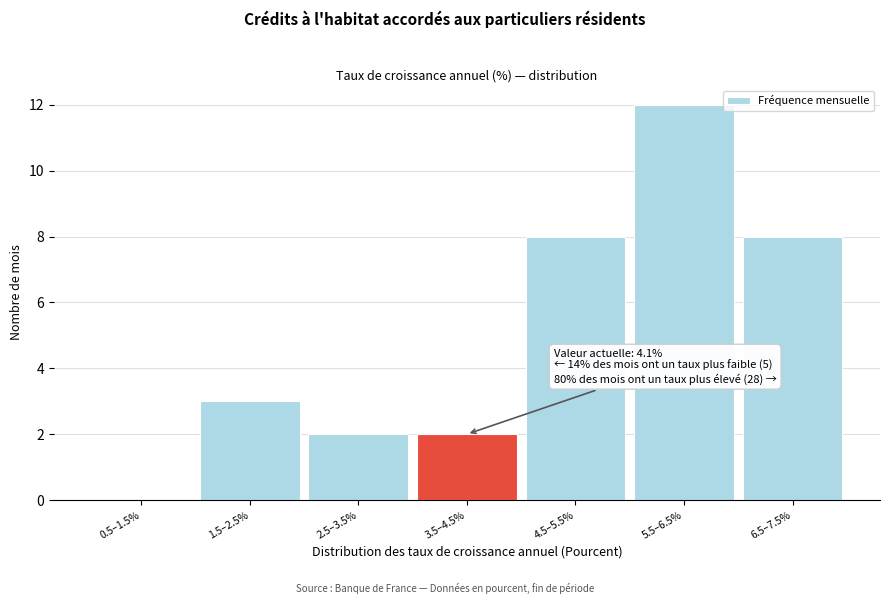

Reading left to right, list all the values displayed in this chart.

0.5–1.5%=0	1.5–2.5%=3	2.5–3.5%=2	3.5–4.5%=2	4.5–5.5%=8	5.5–6.5%=12	6.5–7.5%=8